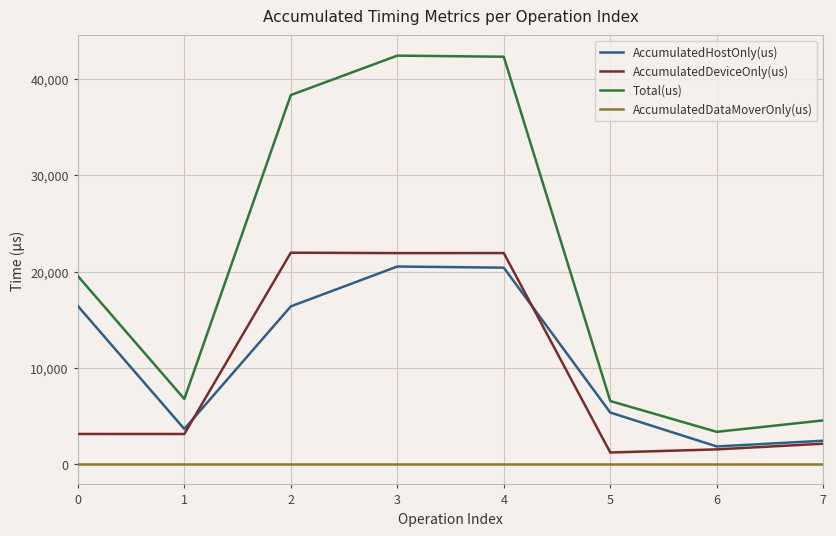

True or false: AccumulatedDataMoverOnly(us) and Total(us) cross at least once.

False